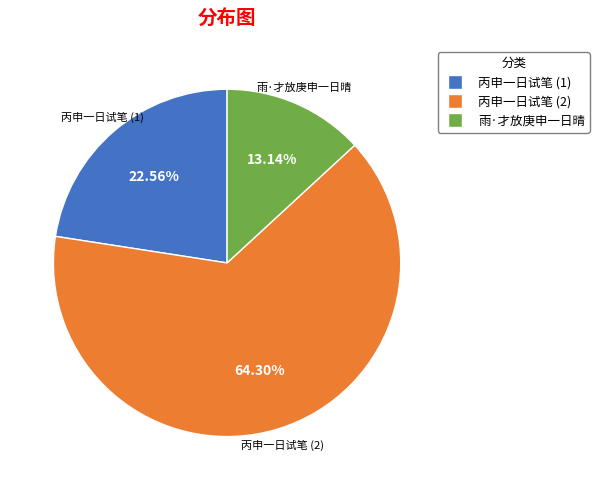

Which slice is the largest?

丙申一日试笔 (2)